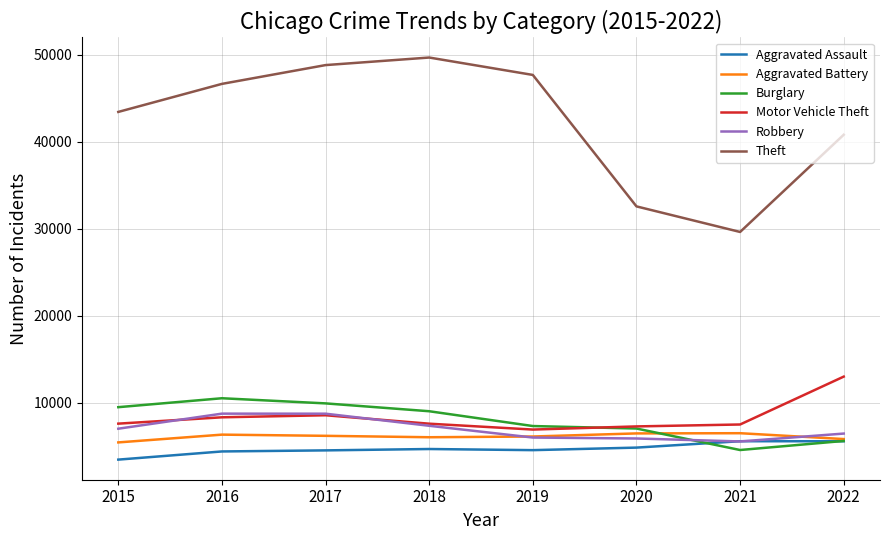

Is the value of Aggravated Battery at 2018 greater than the value of Robbery at 2017?

No